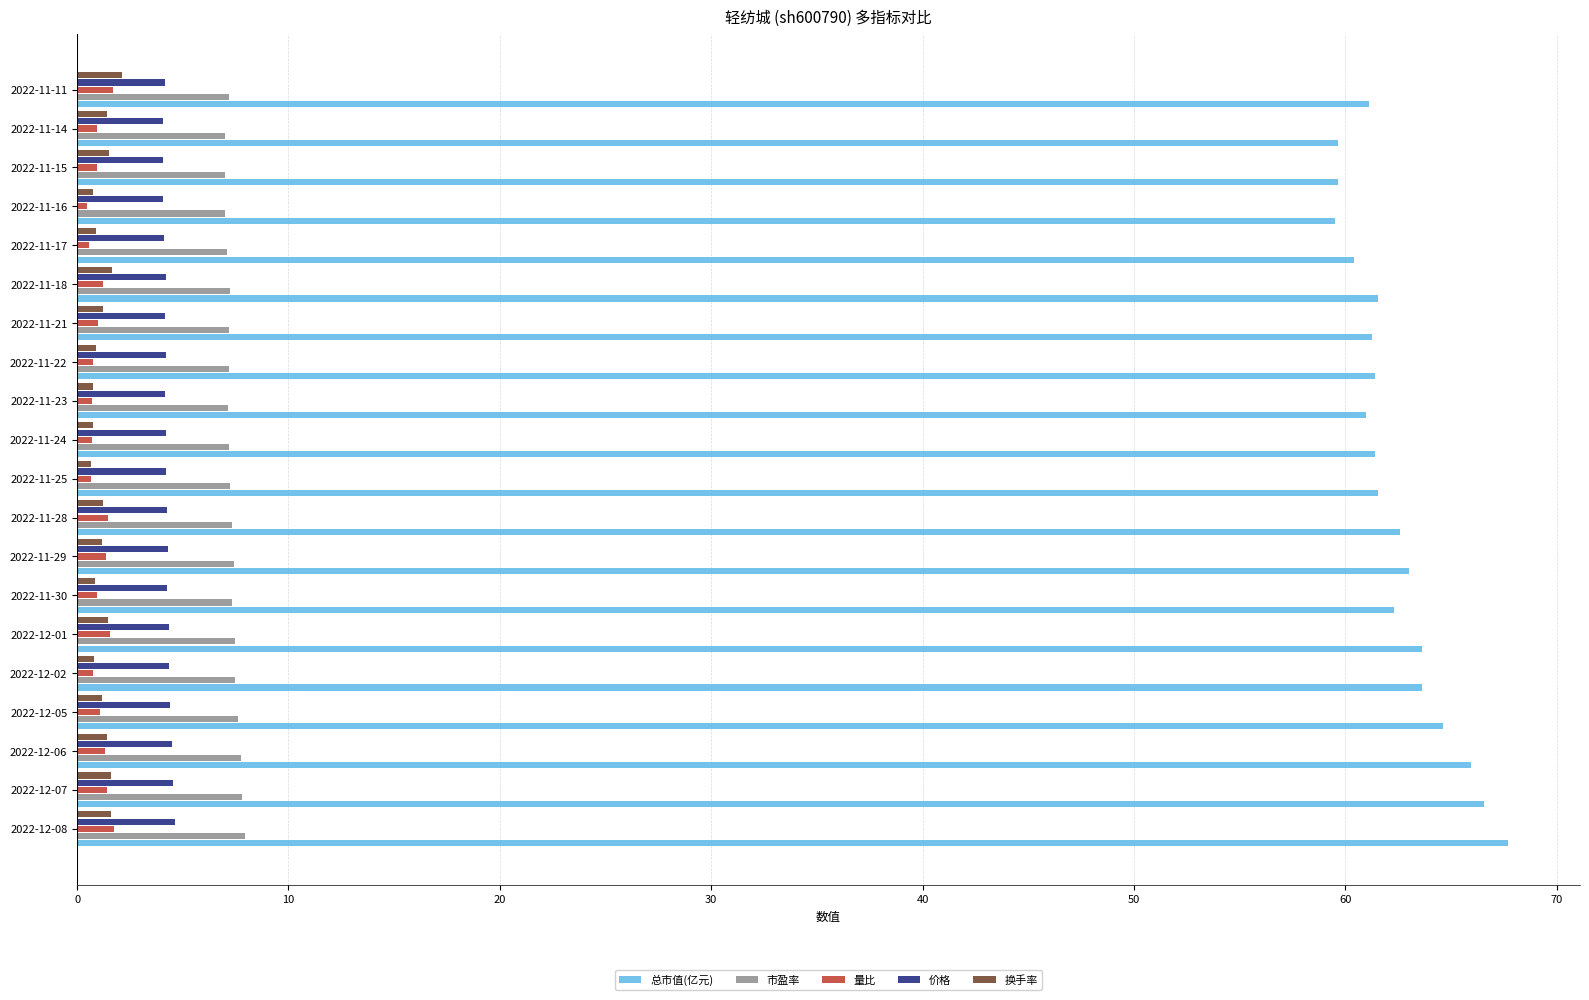

What are all the series names shown in the legend?

总市值(亿元), 市盈率, 量比, 价格, 换手率